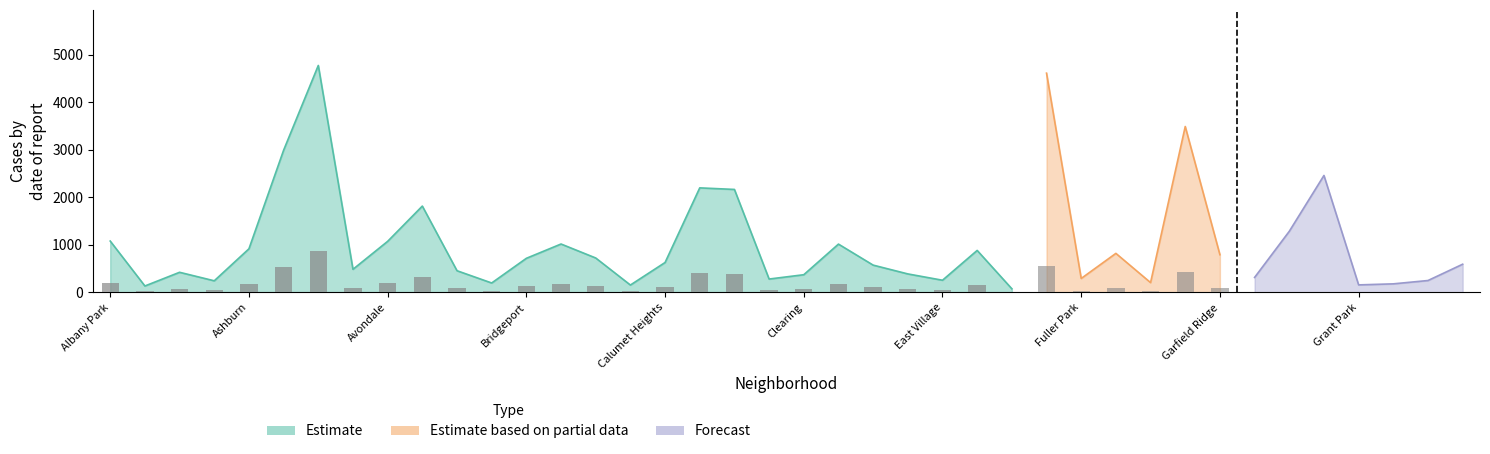

The Estimate based on partial data series shows 158 at Chinatown. True or false?

False